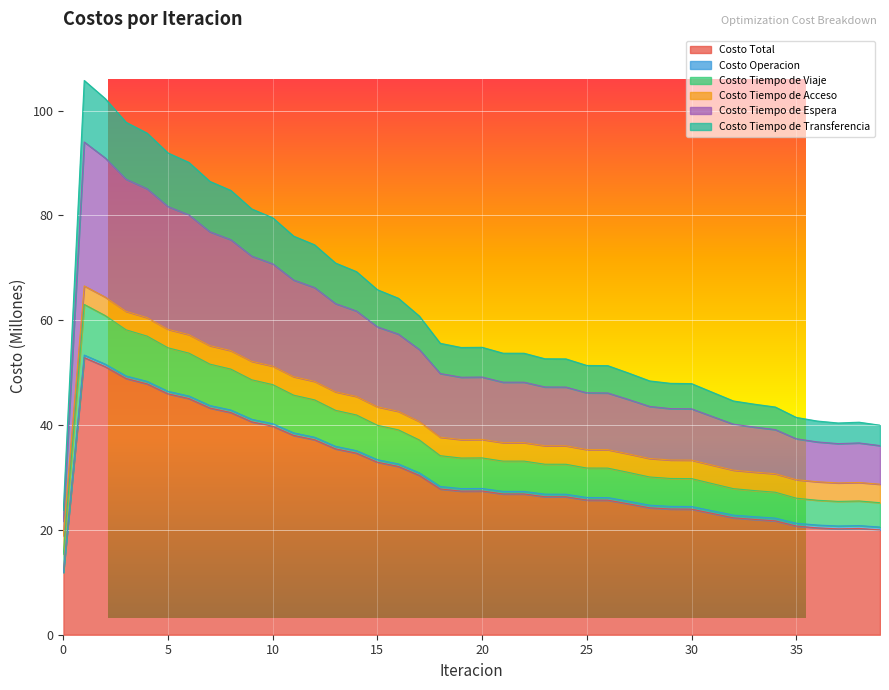

Does the chart display data point markers on the line(s)?

No